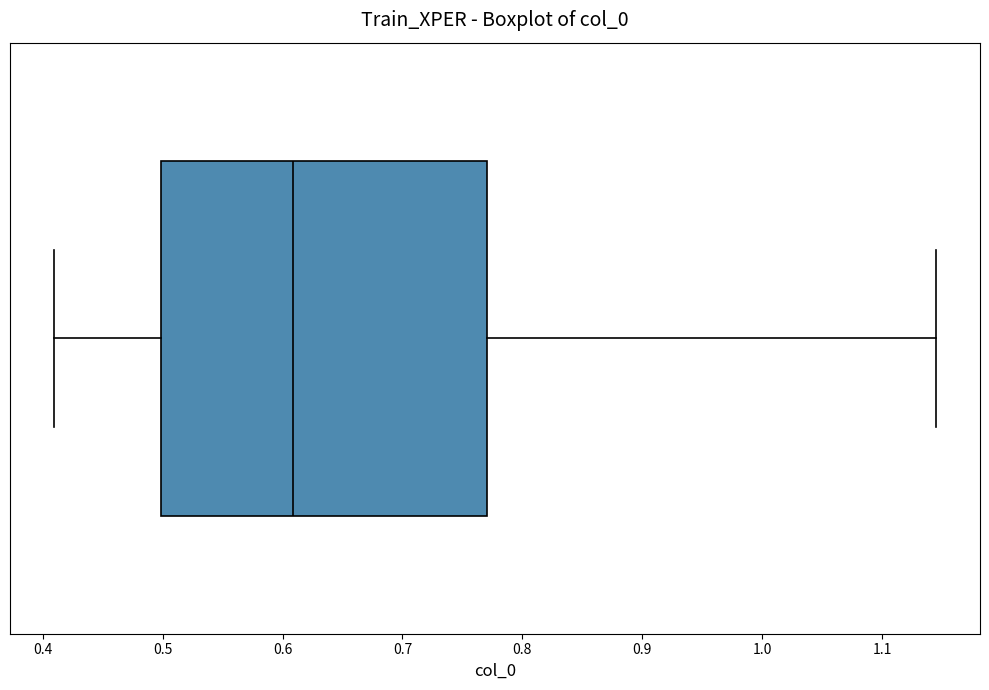

Read this box plot against the x-axis: the position of the median line, the range covered by the box, and the ends of both whiskers. The values are not printed on the chart, so give them approximately, as read against the axis.

median 0.61, box 0.50 to 0.77, whiskers 0.41 to 1.14